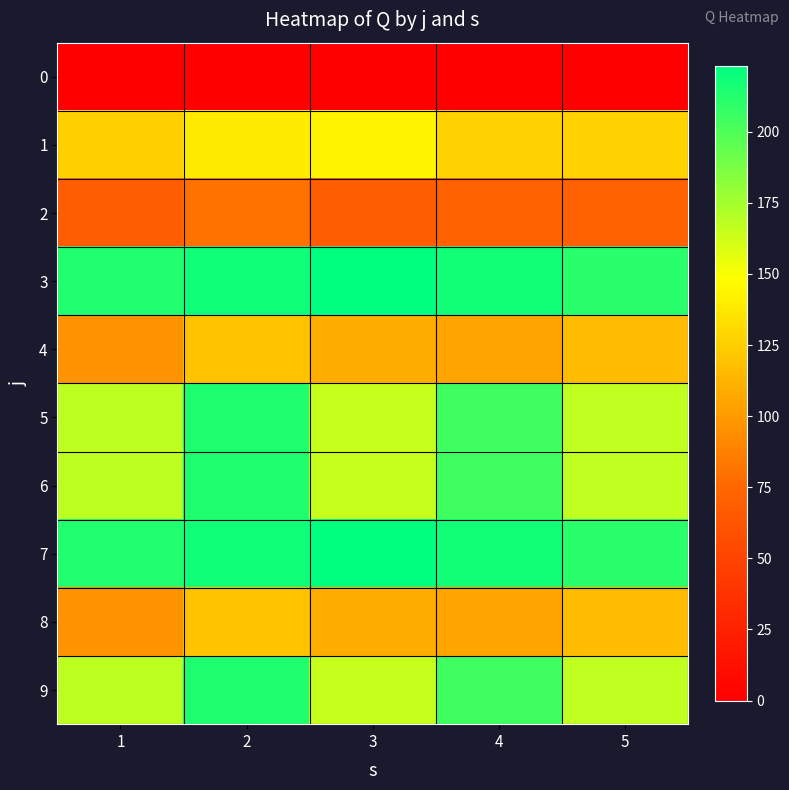

What is the spread (max minus min) of values at 2?

218